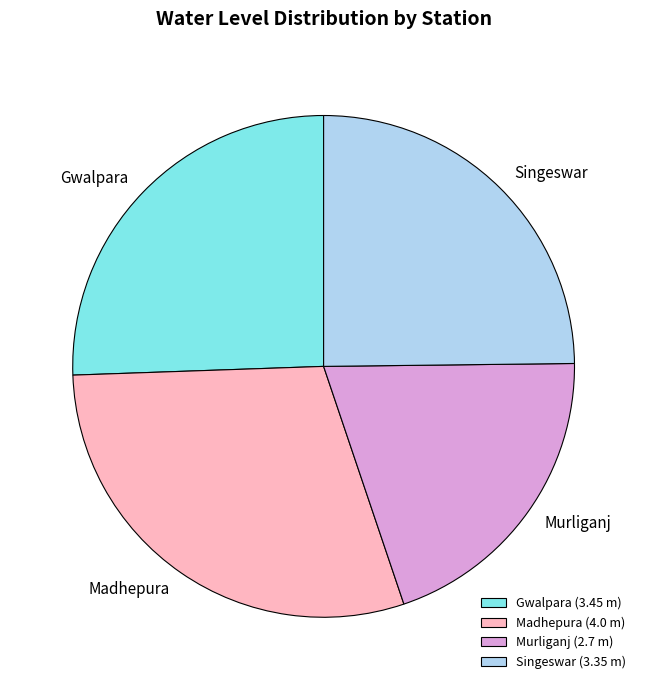

Do Gwalpara and Murliganj together represent more than half of the pie?

No